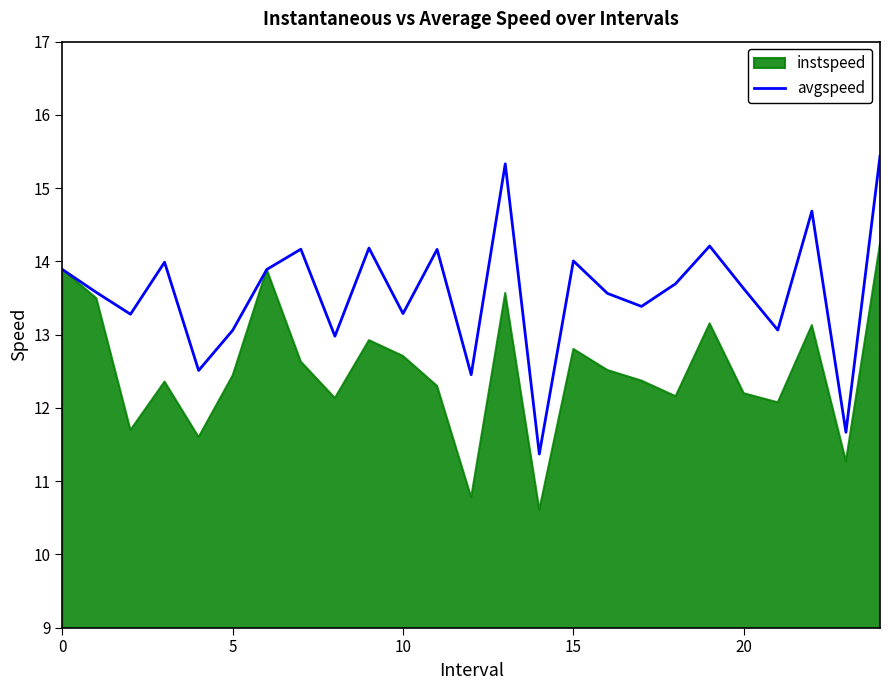

What is the maximum value shown in the chart?

15.4